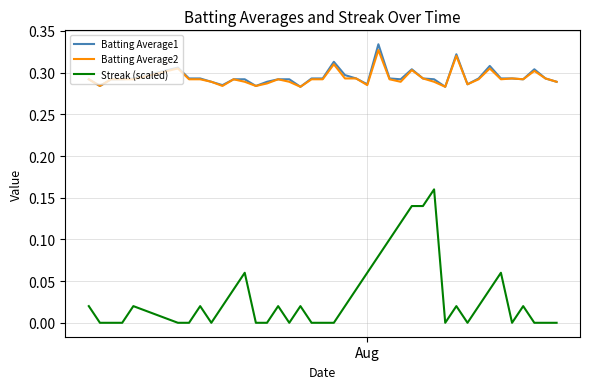

Is this an area chart (filled region under the line)?

No